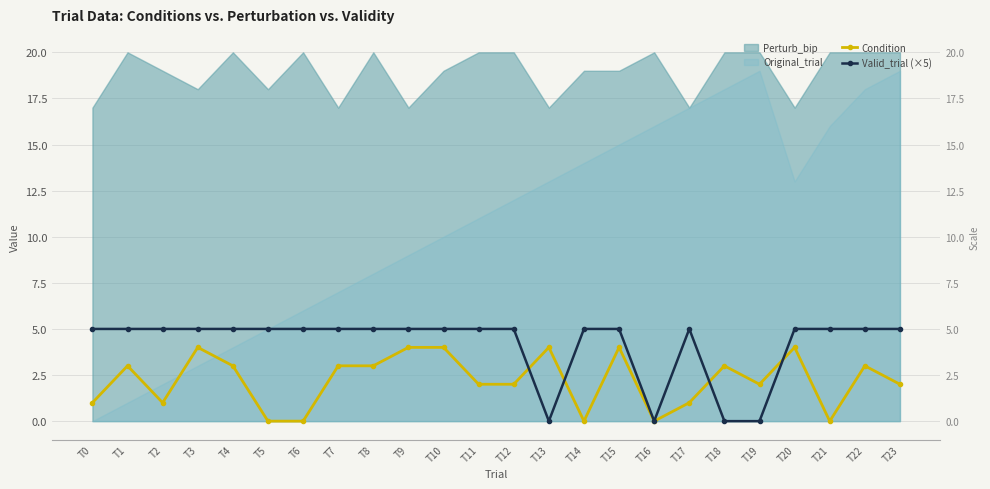

True or false: Condition and Valid_trial (×5) cross at least once.

True